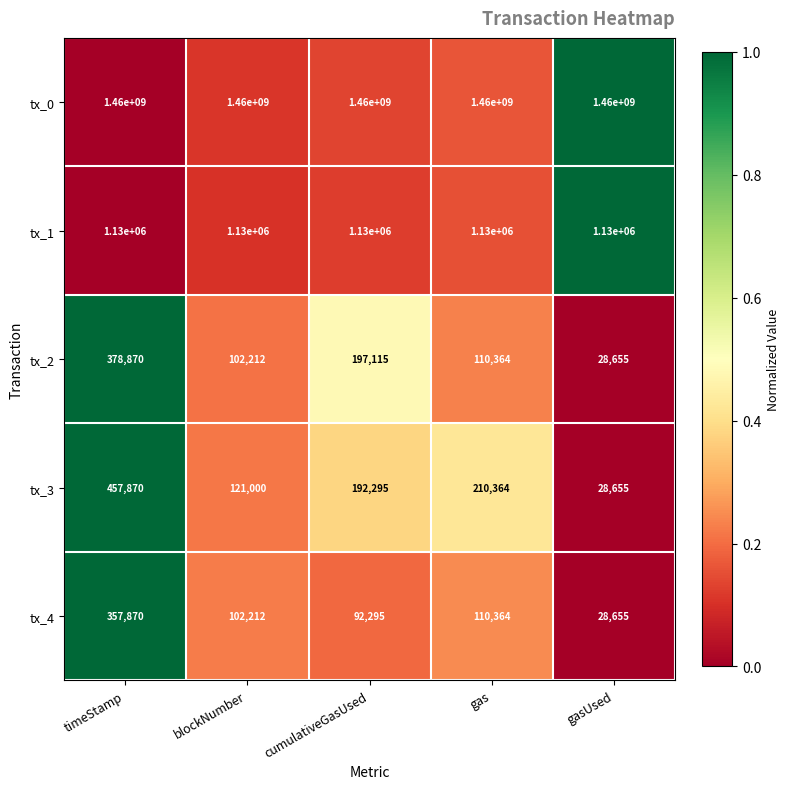

Reading left to right, list all the values displayed in this chart.

tx_0: timeStamp=1460000000	blockNumber=1460000000	cumulativeGasUsed=1460000000	gas=1460000000	gasUsed=1460000000
tx_1: timeStamp=1130000	blockNumber=1130000	cumulativeGasUsed=1130000	gas=1130000	gasUsed=1130000
tx_2: timeStamp=378870	blockNumber=102212	cumulativeGasUsed=197115	gas=110364	gasUsed=28655
tx_3: timeStamp=457870	blockNumber=121000	cumulativeGasUsed=192295	gas=210364	gasUsed=28655
tx_4: timeStamp=357870	blockNumber=102212	cumulativeGasUsed=92295	gas=110364	gasUsed=28655